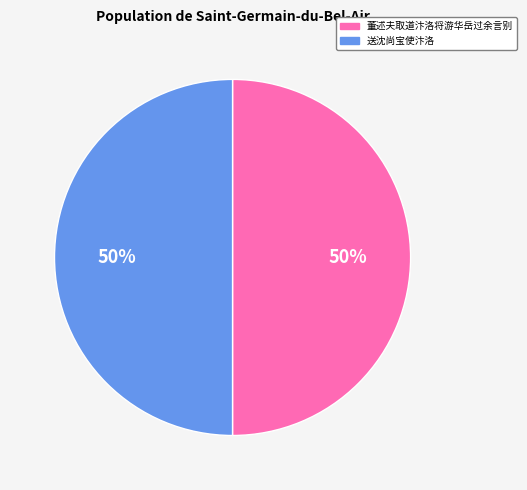

Approximately how many times larger is the value at 董述夫取道汴洛将游华岳过余言别 compared to 送沈尚宝使汴洛?

1.0